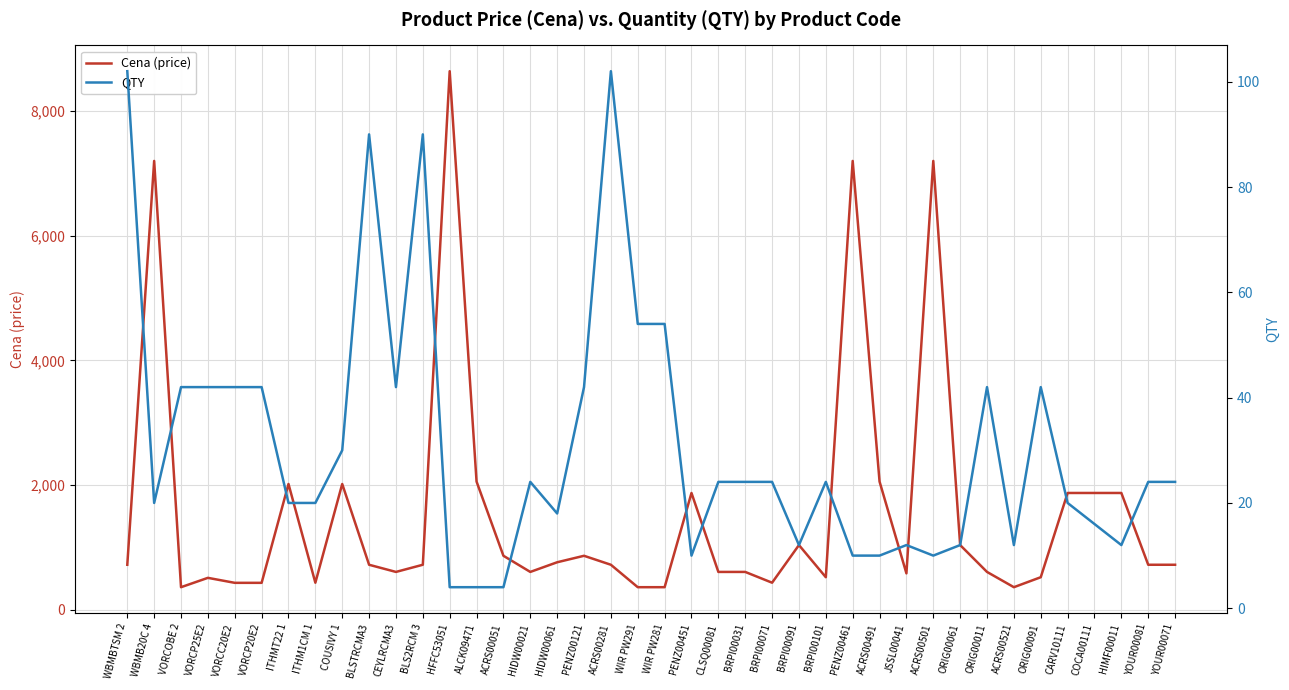

True or false: QTY and Cena (price) cross at least once.

False